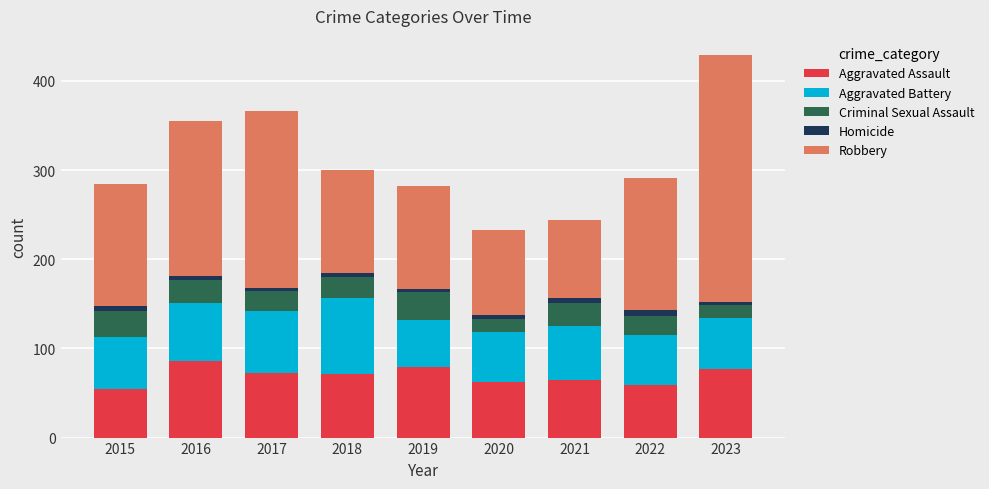

What is the difference between the second highest and second lowest values in the Aggravated Assault series?

20